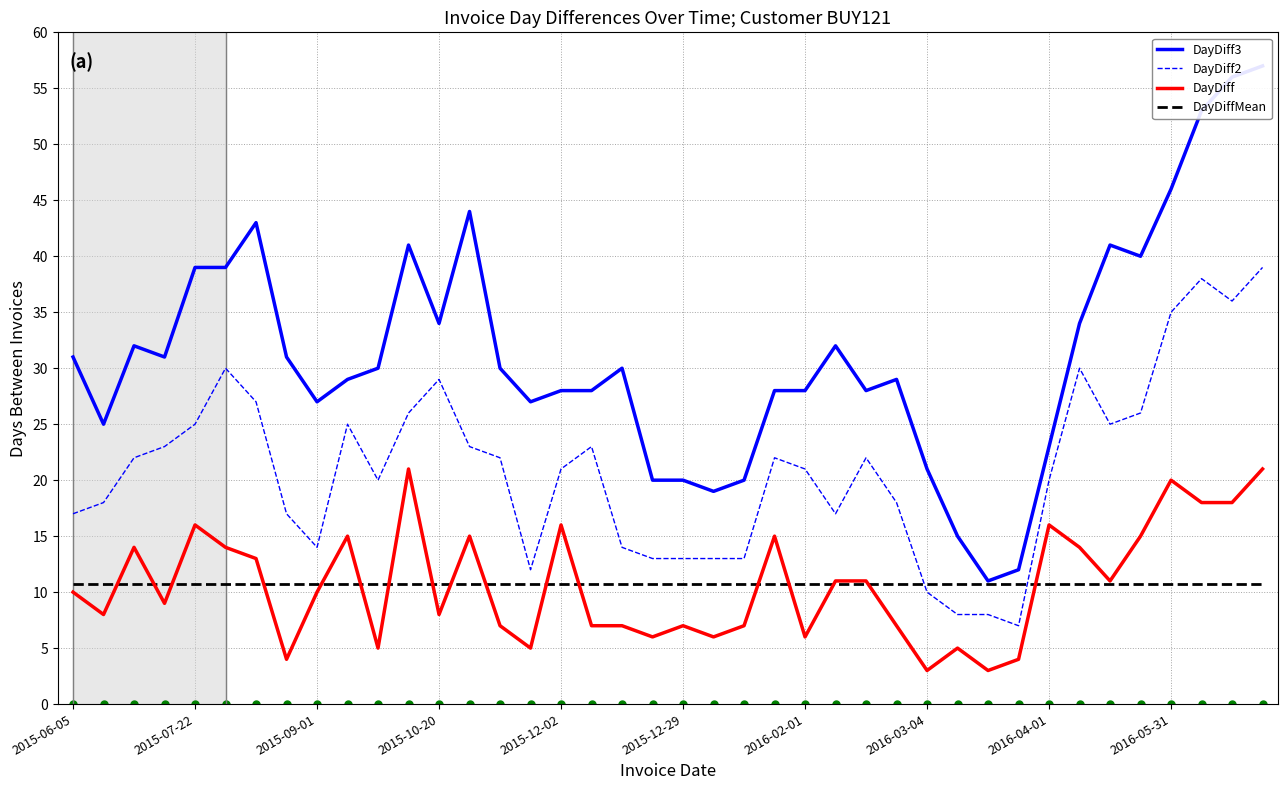

Which series changed the most between 19 and 28?

DayDiff2